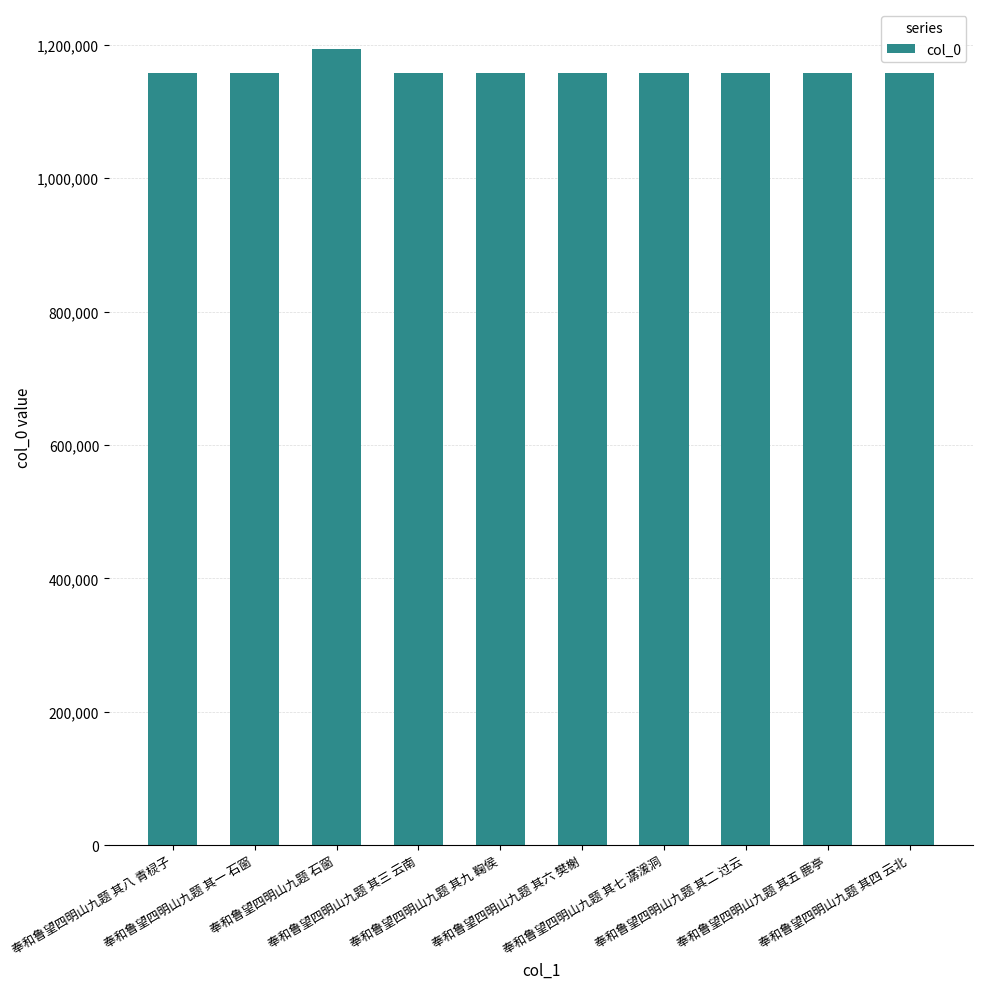

How many bars are there in total?

10